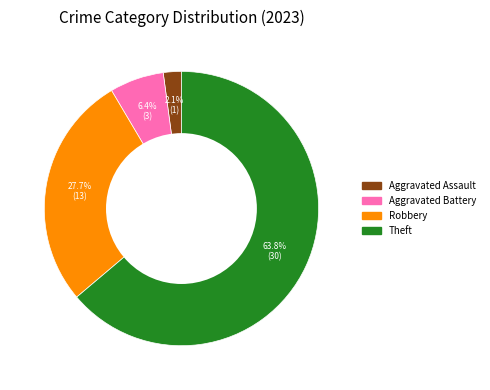

What is the largest slice in the pie chart?

Theft